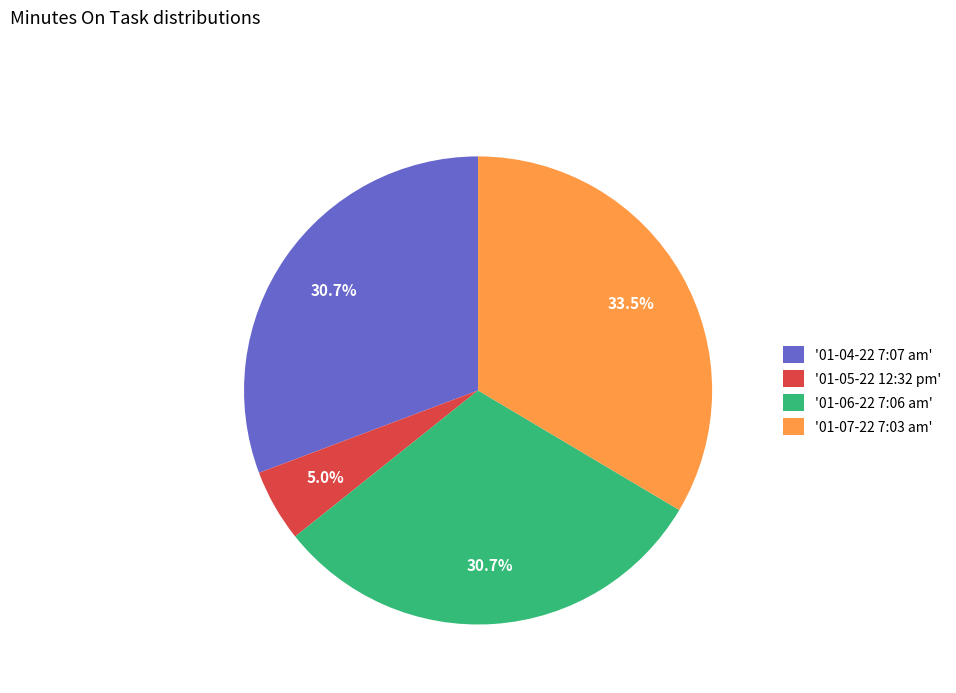

Between '01-07-22 7:03 am' and '01-04-22 7:07 am', which is larger?

'01-07-22 7:03 am'